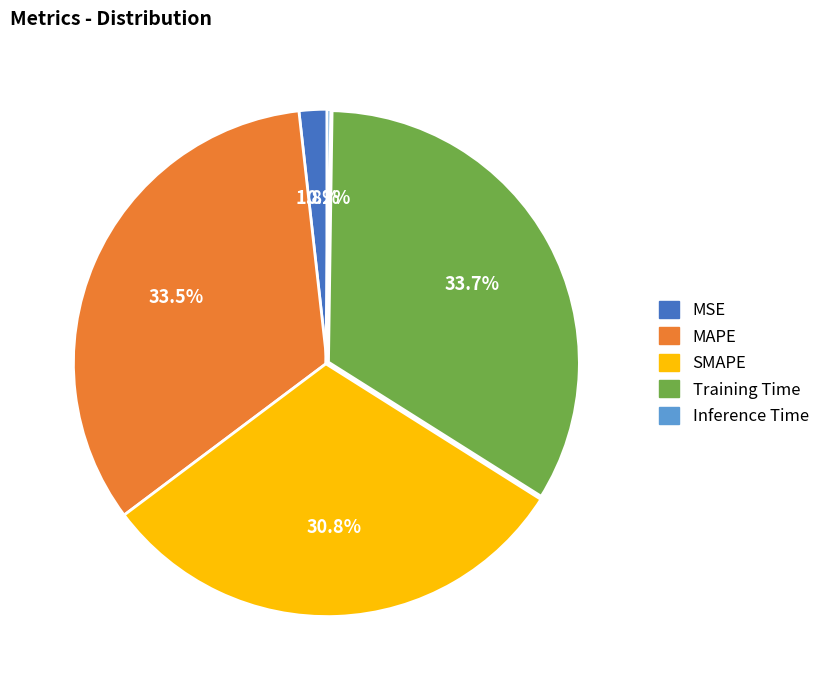

Is the sum of SMAPE and MAPE greater than half?

Yes